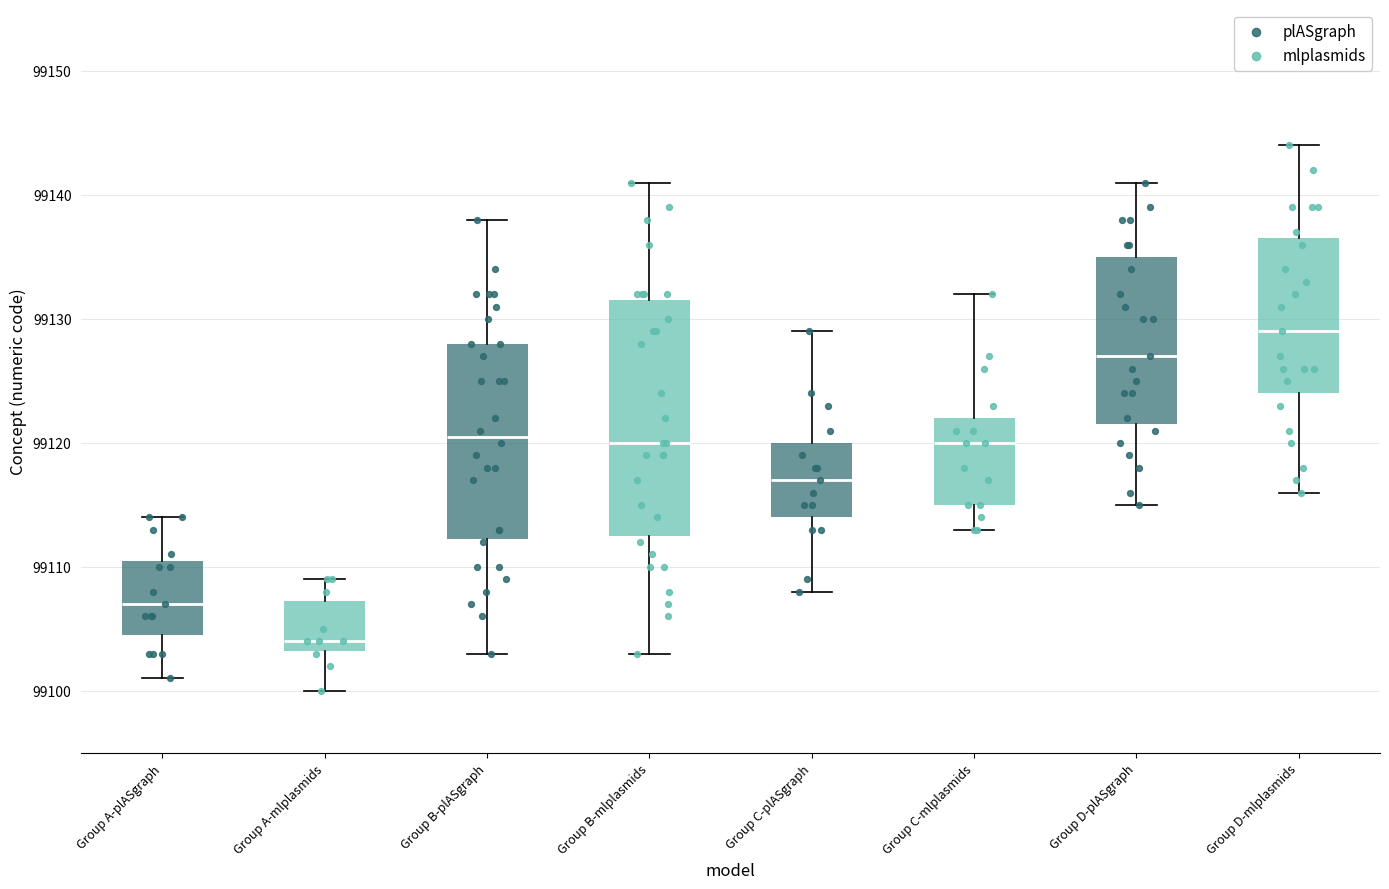

Which box is the tallest, from its lower edge to its upper edge?

Group B-mlplasmids